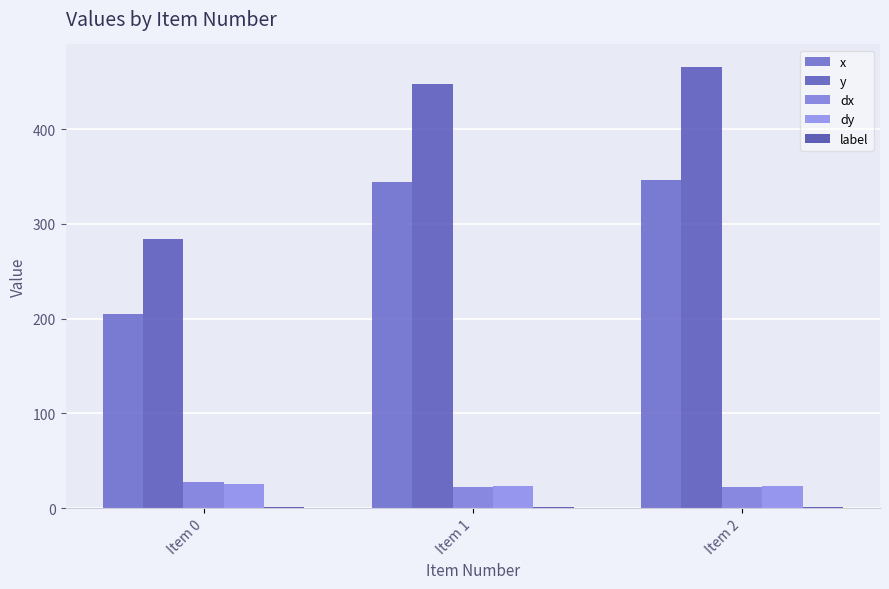

At which category is the sum across all series the highest?

Item 2